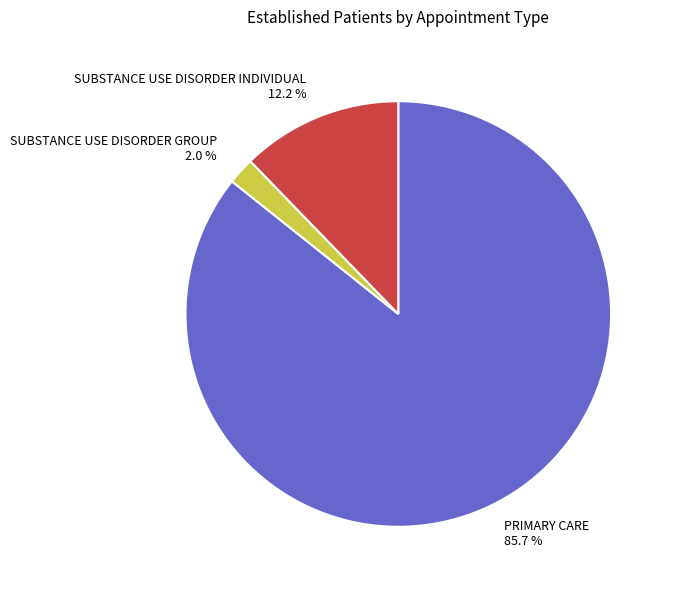

To the nearest percent, what is the combined percentage of SUBSTANCE USE DISORDER GROUP and PRIMARY CARE?

88%